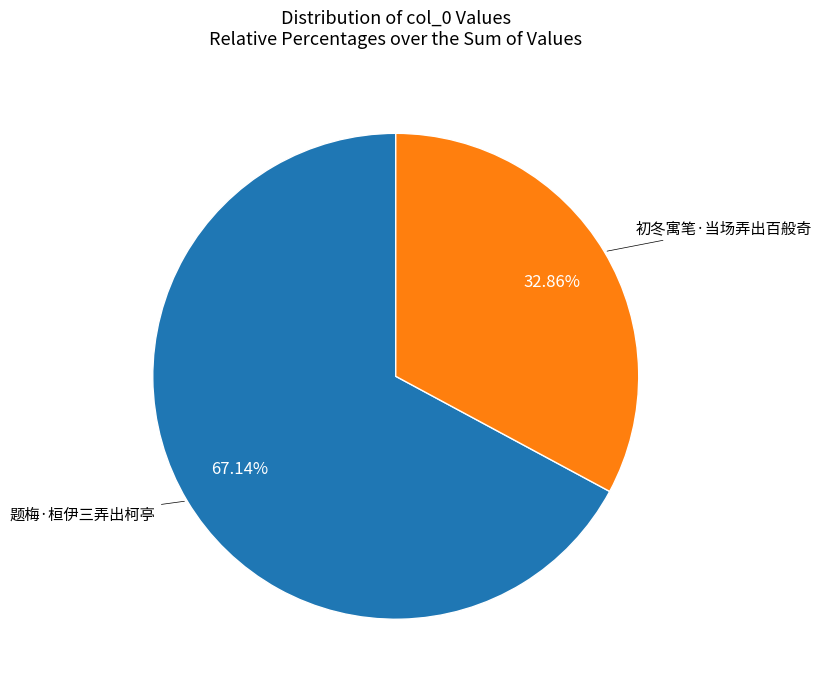

Is there any slice that represents more than half of the pie?

Yes